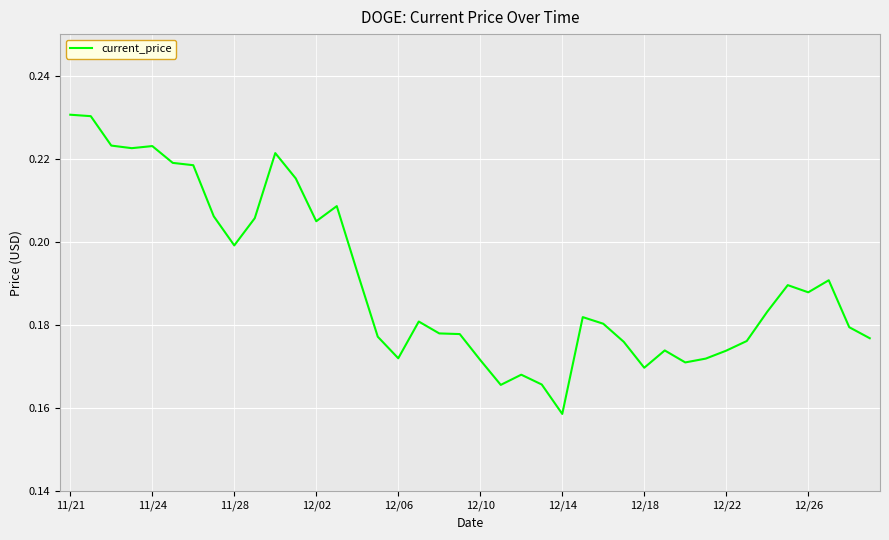

How many lines are shown in the chart?

1